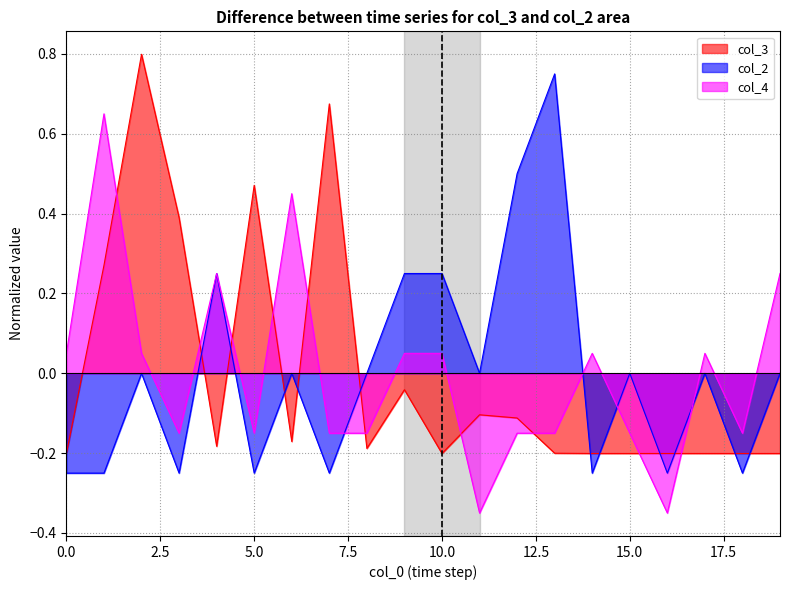

How many data points does each series have?

20